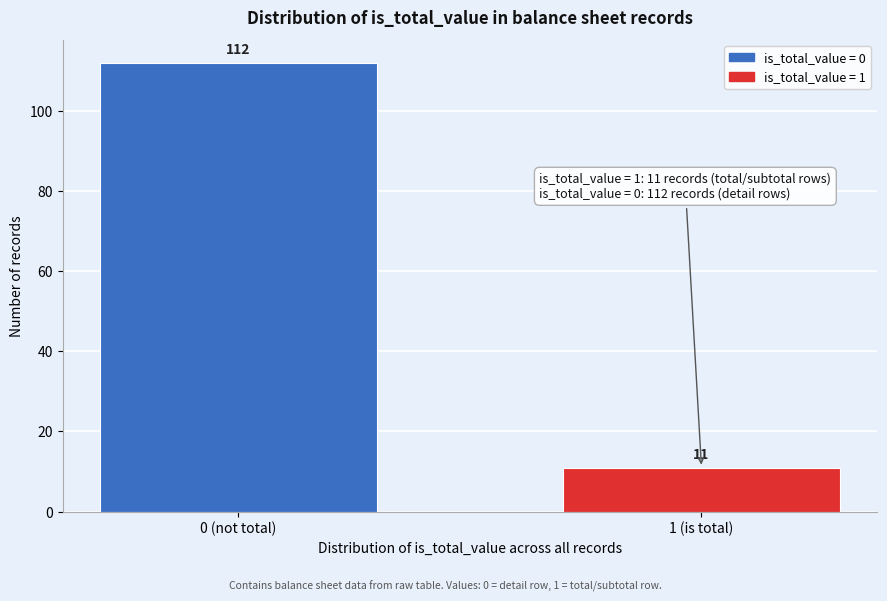

Reading left to right, transcribe all the data shown in this chart.

112	11